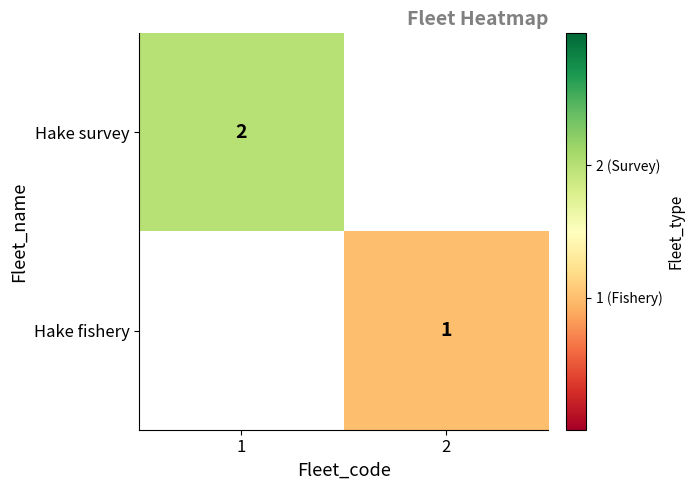

What is the smallest value displayed?

1.0